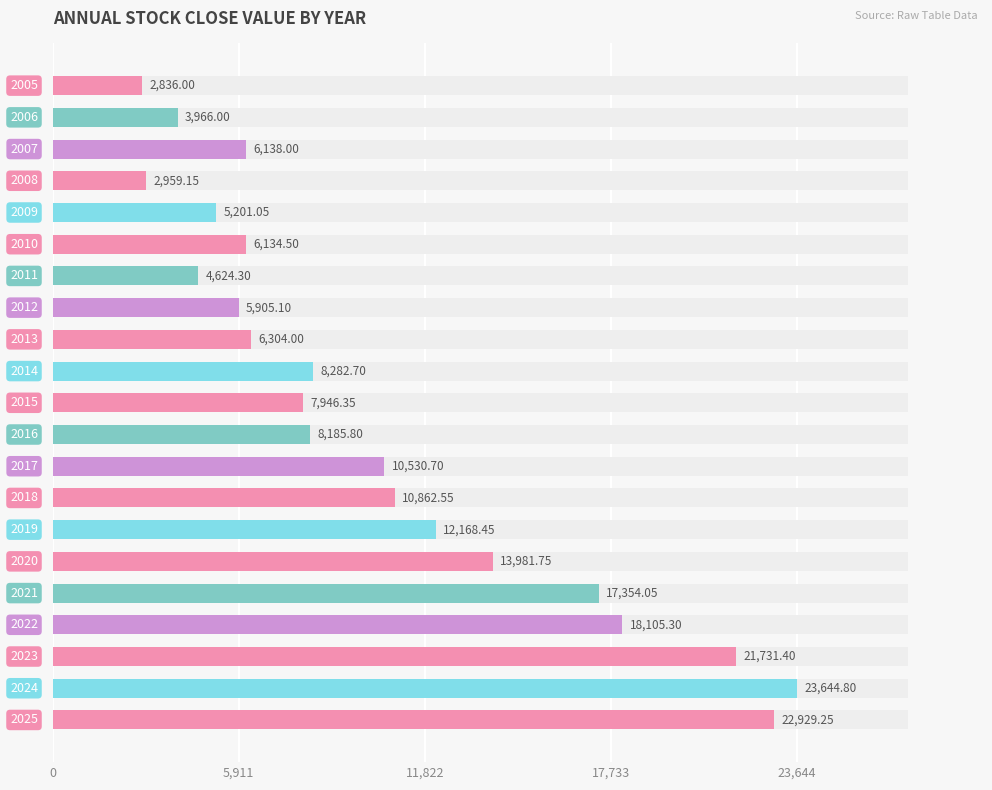

Reading left to right, list all the values displayed in this chart.

2836.0	3966.0	6138.0	2959.2	5201.1	6134.5	4624.3	5905.1	6304.0	8282.7	7946.4	8185.8	10530.7	10862.5	12168.5	13981.8	17354.0	18105.3	21731.4	23644.8	22929.2